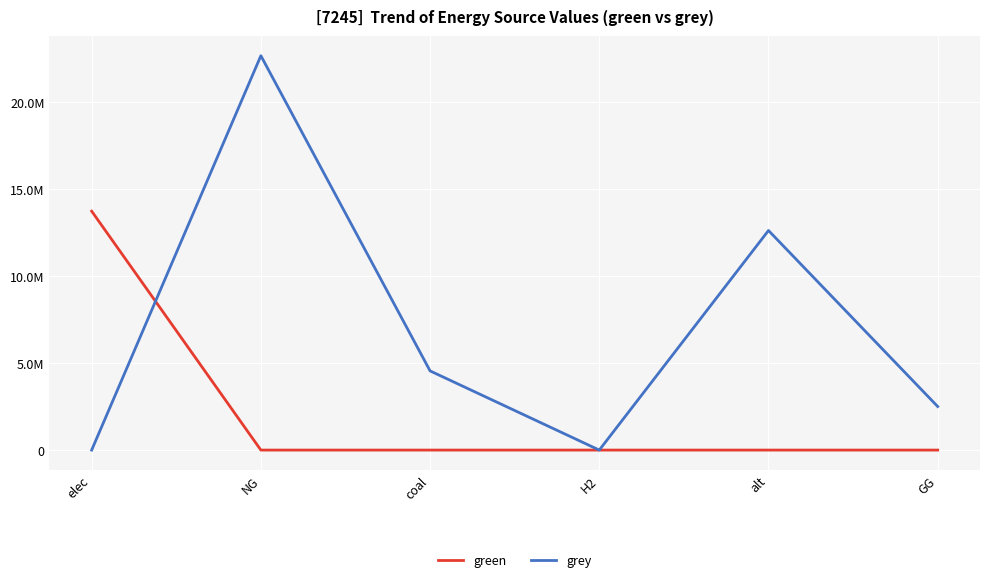

Does the chart have visible grid lines?

Yes